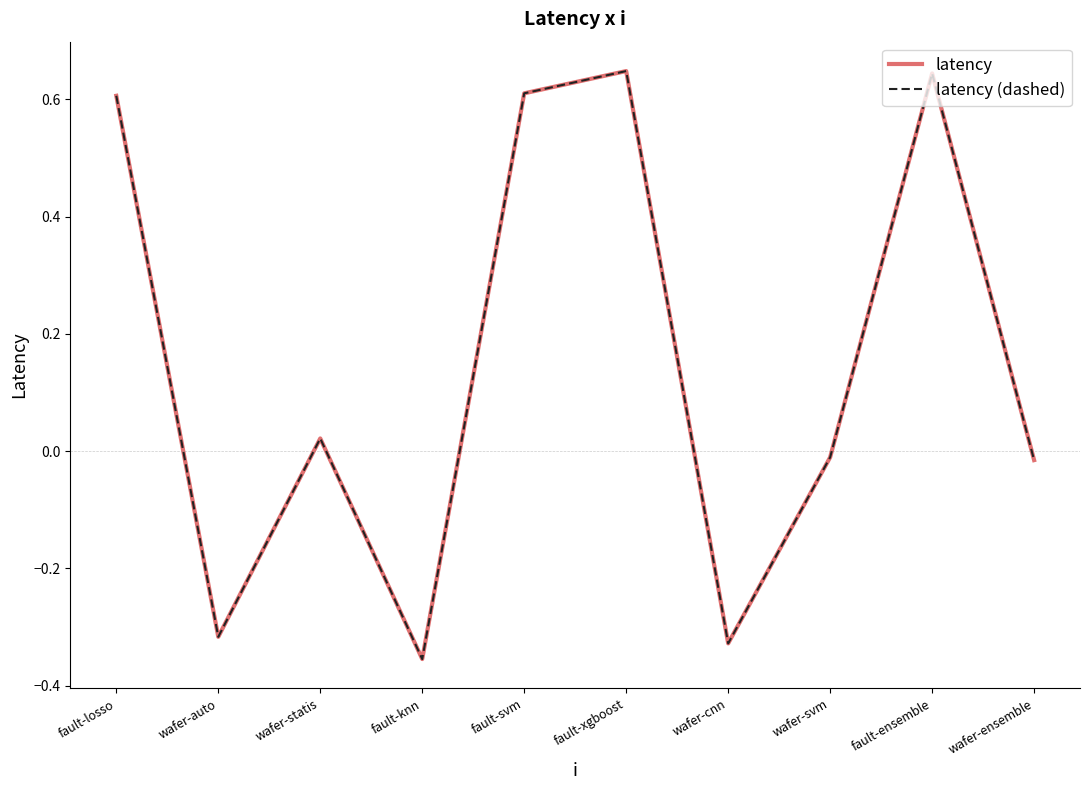

Which series changed the most between fault-svm and fault-xgboost?

latency